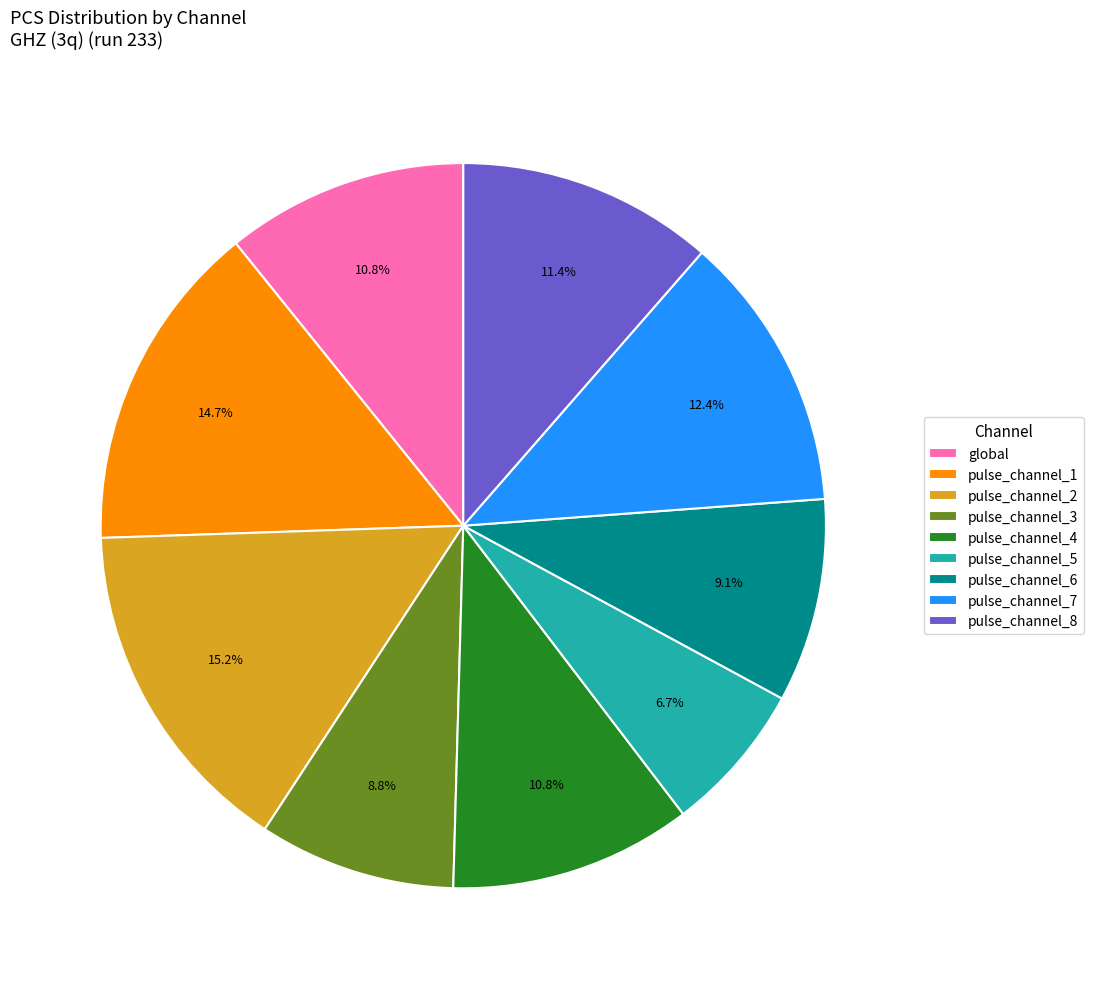

Is the sum of pulse_channel_5 and global greater than half?

No